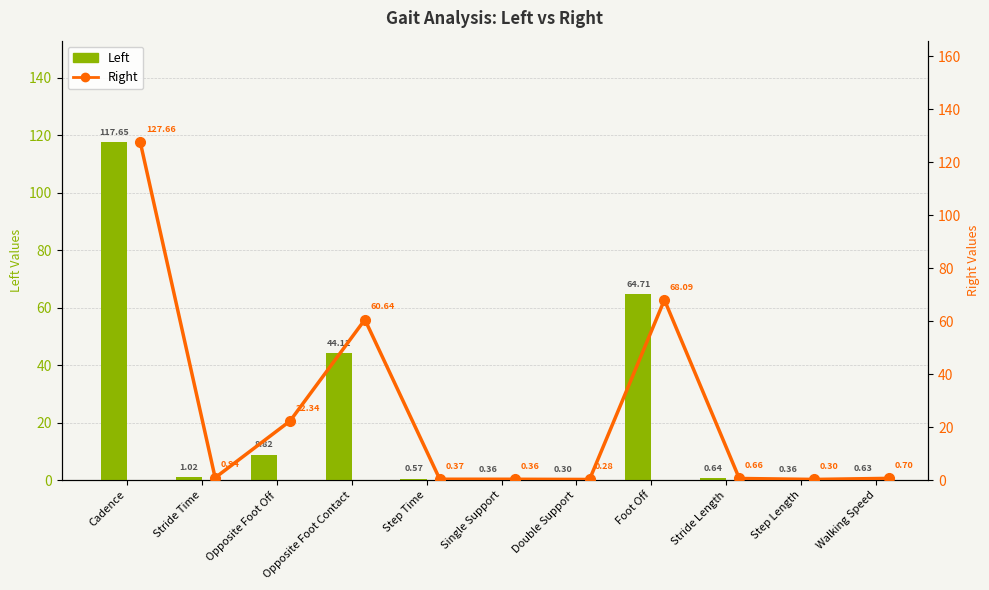

Rank the categories by Left value from lowest to highest.

Double Support, Single Support, Step Length, Step Time, Walking Speed, Stride Length, Stride Time, Opposite Foot Off, Opposite Foot Contact, Foot Off, Cadence